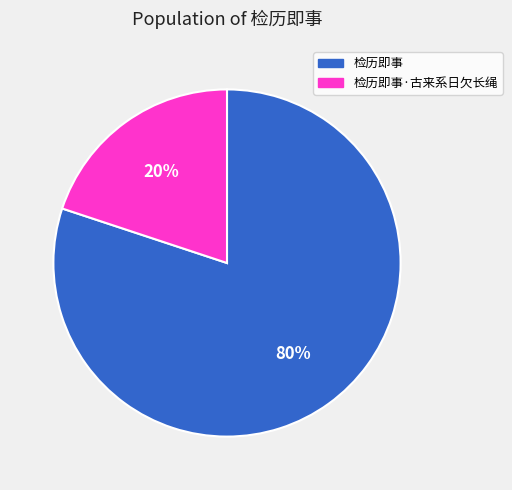

Rank the categories by value from lowest to highest.

检历即事·古来系日欠长绳, 检历即事